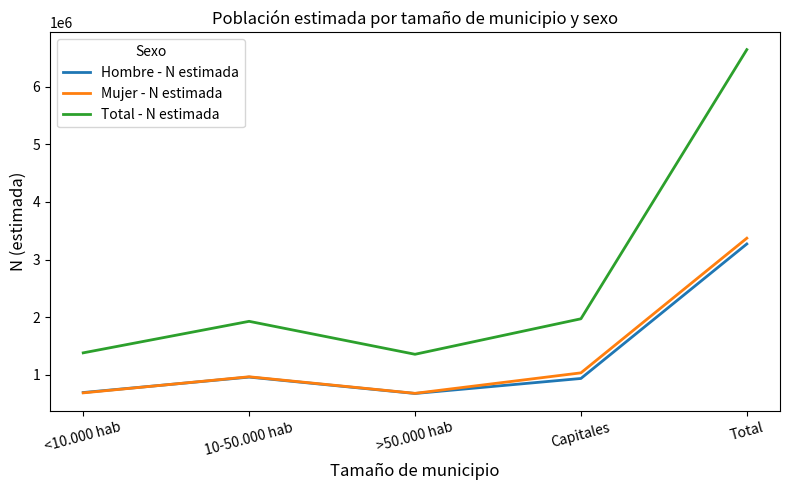

Rank the series by their maximum value, from highest to lowest.

Total - N estimada, Mujer - N estimada, Hombre - N estimada